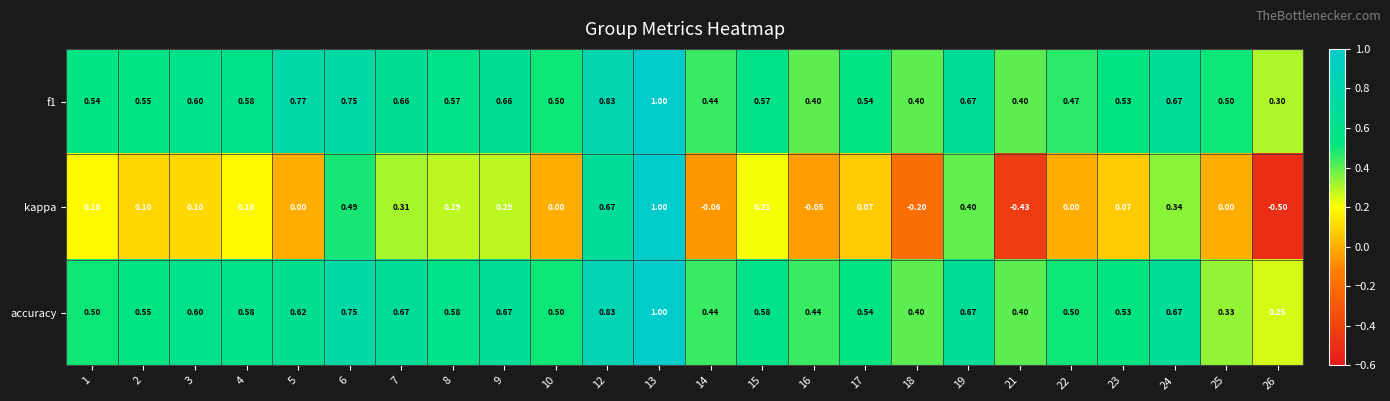

What is the total value across all series at 21?

0.4